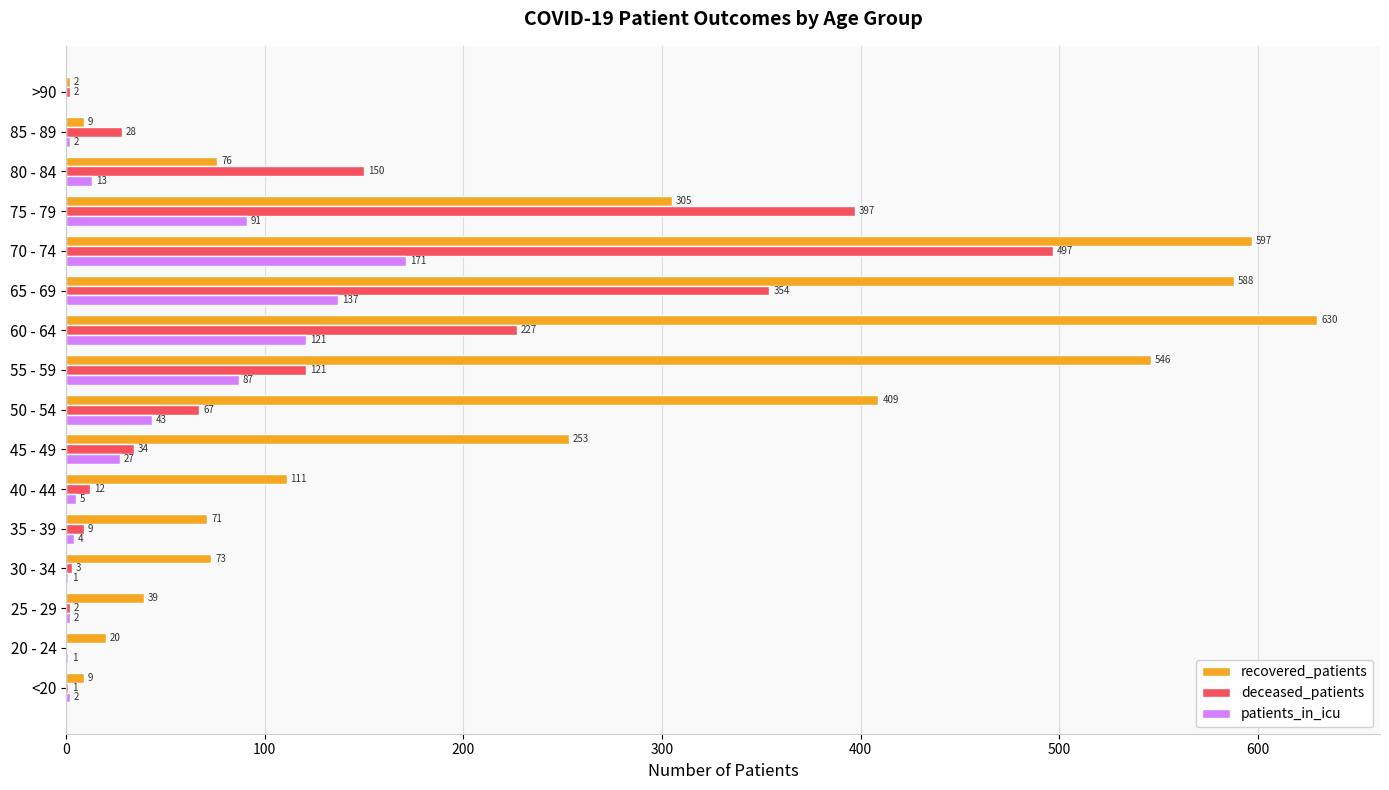

What is the sum of the recovered_patients values at 75 - 79 and 80 - 84?

381